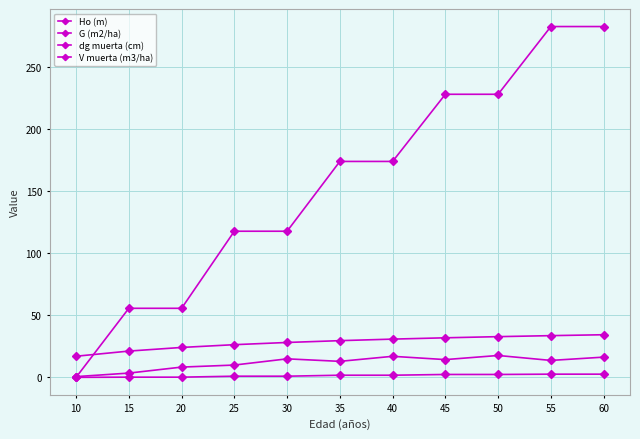

Between 45 and 20, which is larger?

45